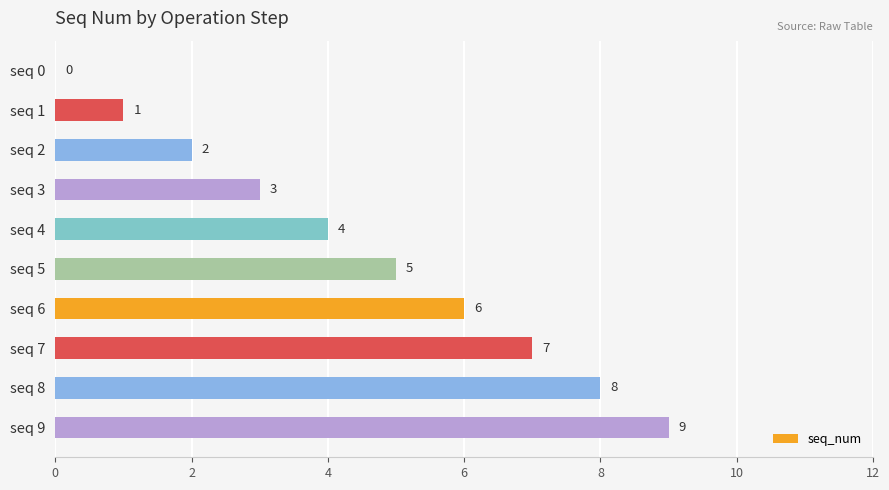

The value at seq 0 is 0. True or false?

True